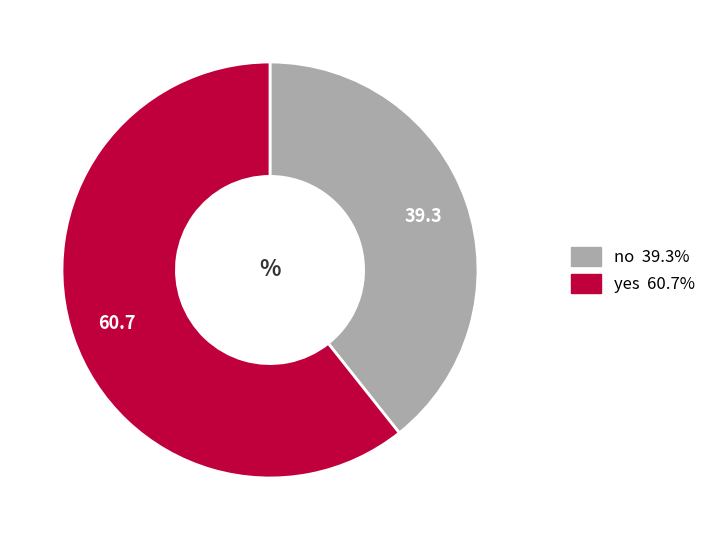

Is yes the majority of the pie?

Yes